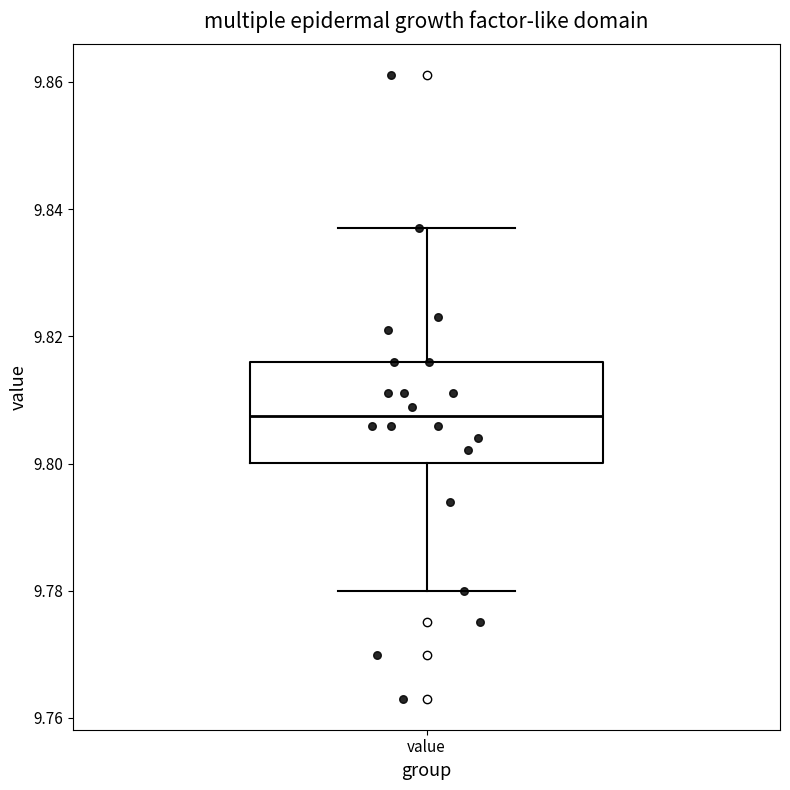

Where is the lower edge of the box for value on the y-axis? The values are not printed on the chart, so give them approximately, as read against the axis.

9.800